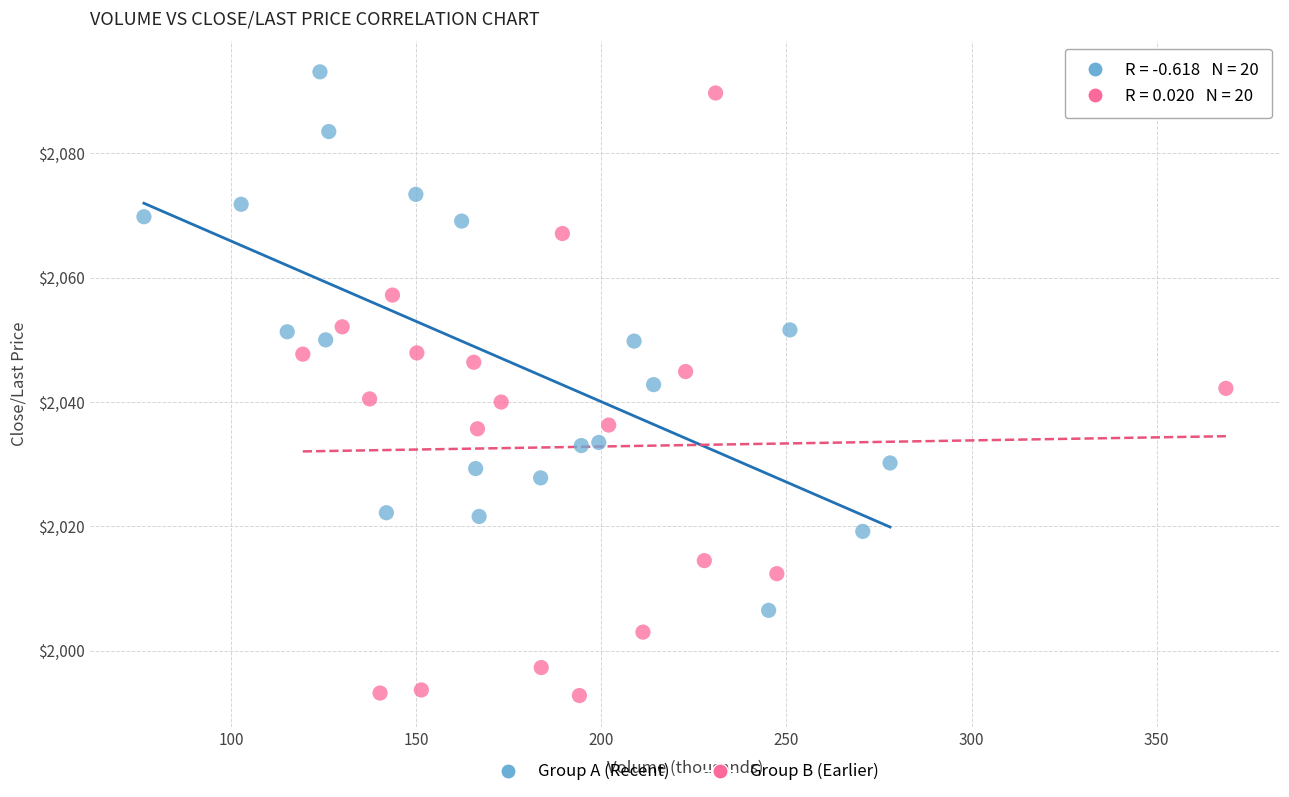

Which series has the largest Y range (max minus min)?

Group B (Earlier)